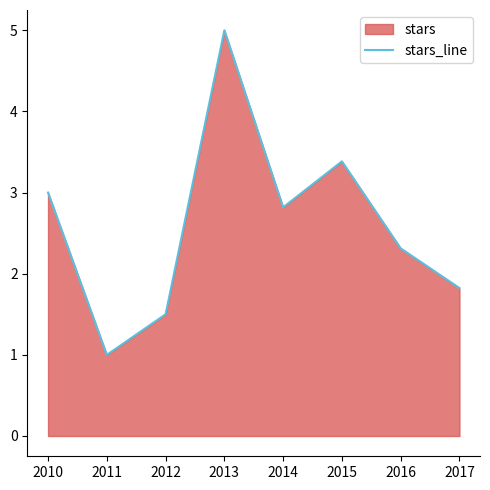

Approximately how many times larger is the value at 2014 compared to 2010?

0.9